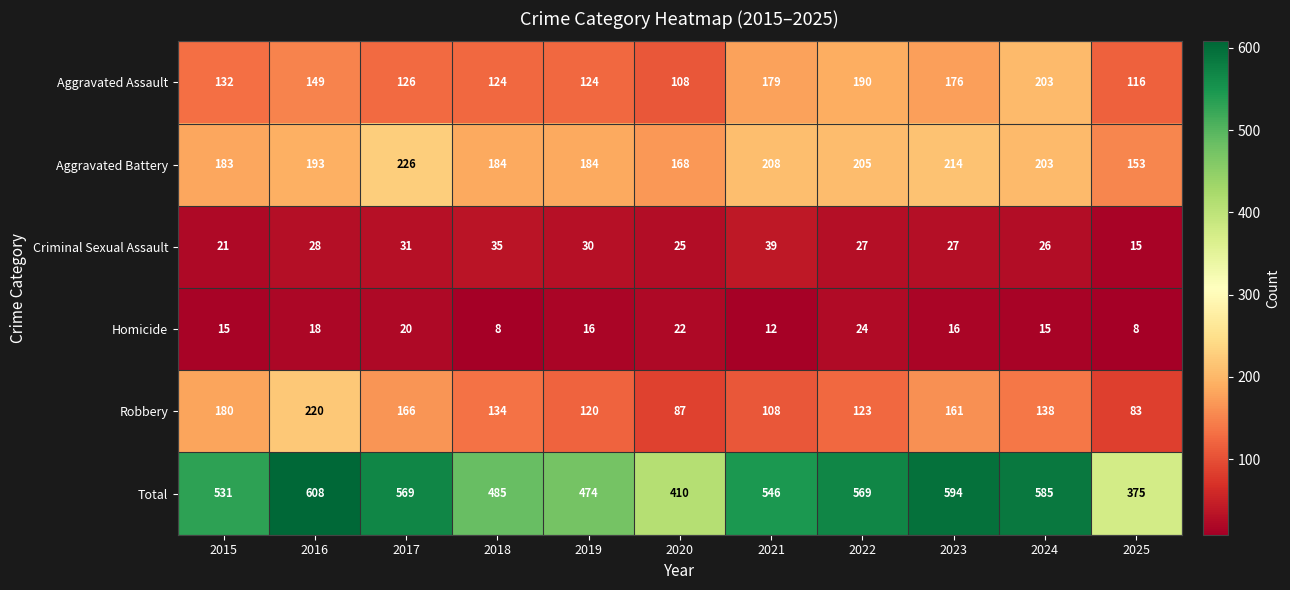

At which label is Aggravated Assault closest to 155?

2016